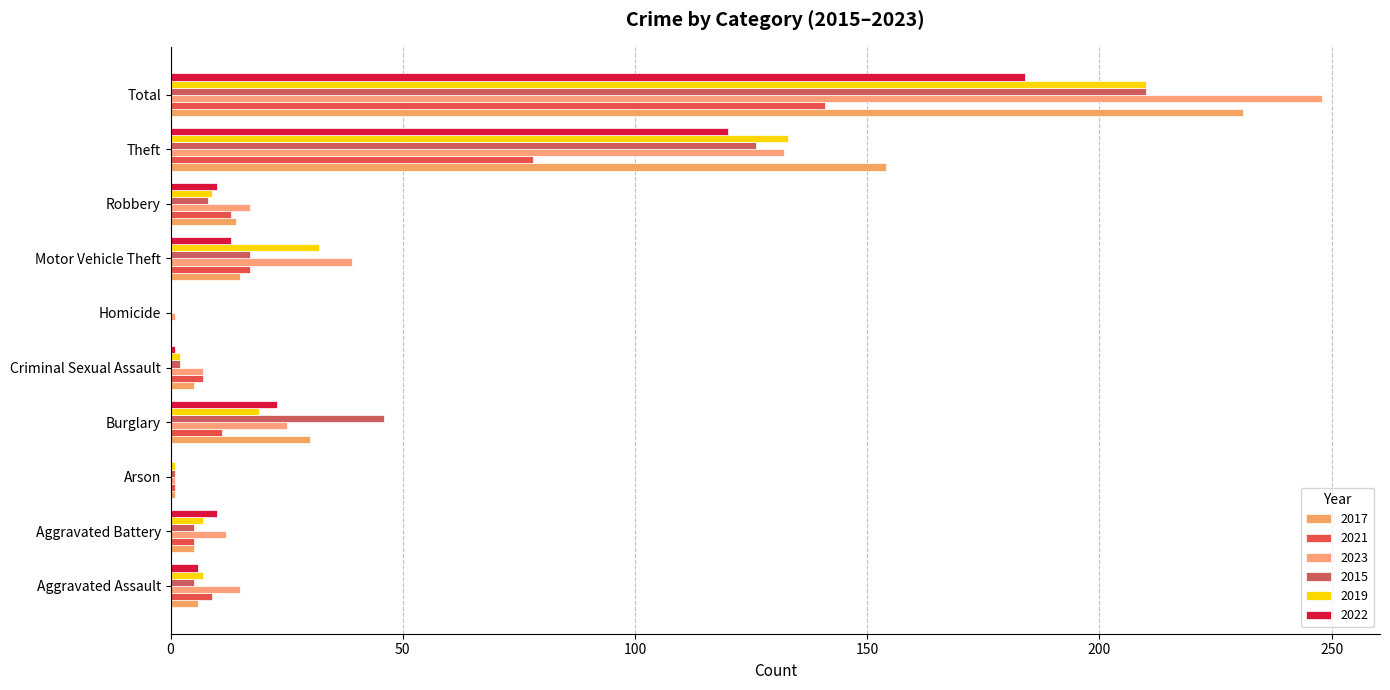

How many series are shown in this chart?

6